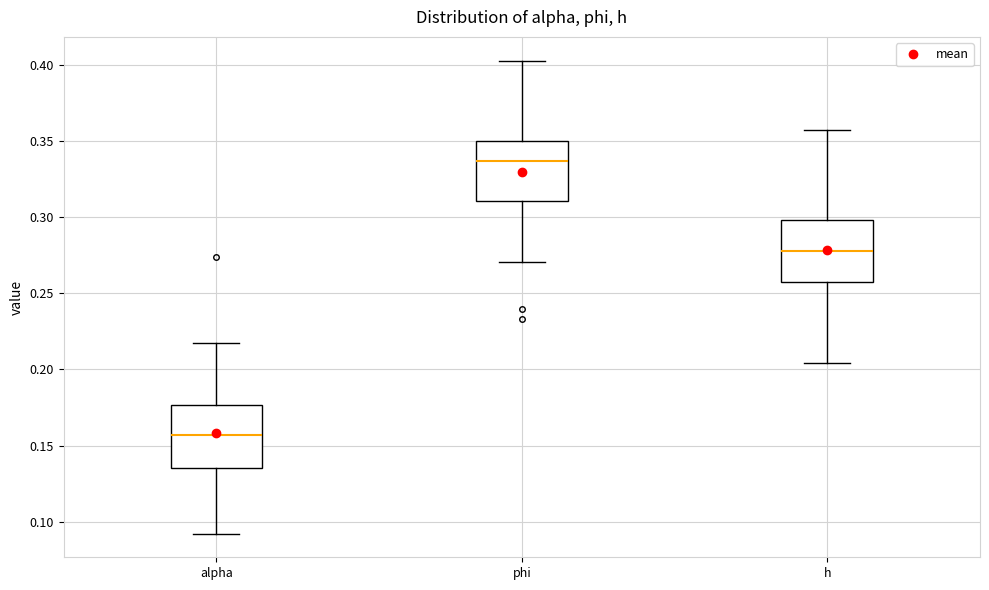

Reading left to right, transcribe this box plot: for each box, give where its median line is, the range the box spans, and where its two whiskers end, as read against the y-axis. The values are not printed on the chart, so give them approximately, as read against the axis.

alpha: median 0.155, box 0.135 to 0.175, whiskers 0.090 to 0.220
phi: median 0.335, box 0.310 to 0.350, whiskers 0.270 to 0.405
h: median 0.280, box 0.260 to 0.300, whiskers 0.205 to 0.355